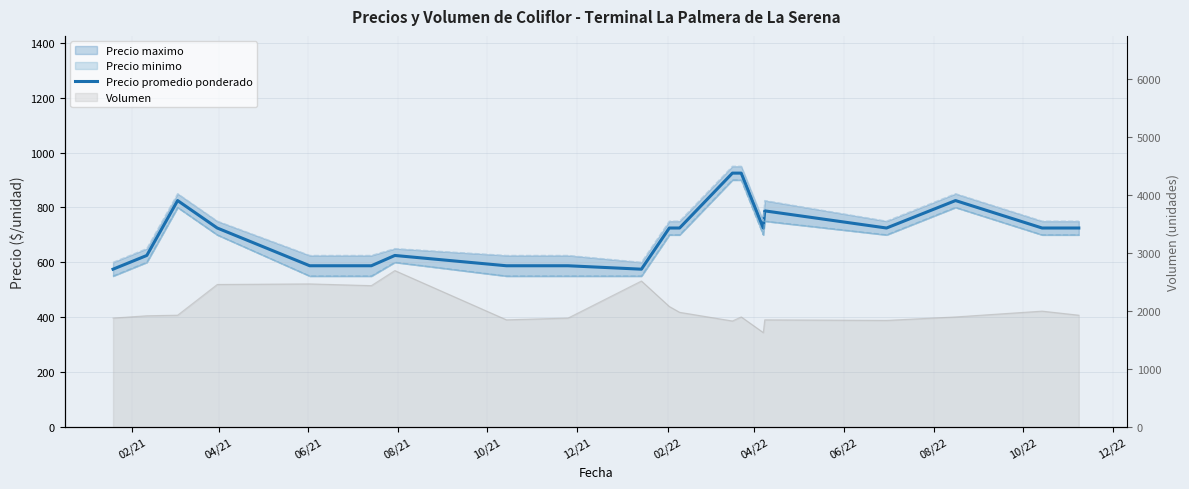

At which category does the chart reach its minimum across all series?

02/21